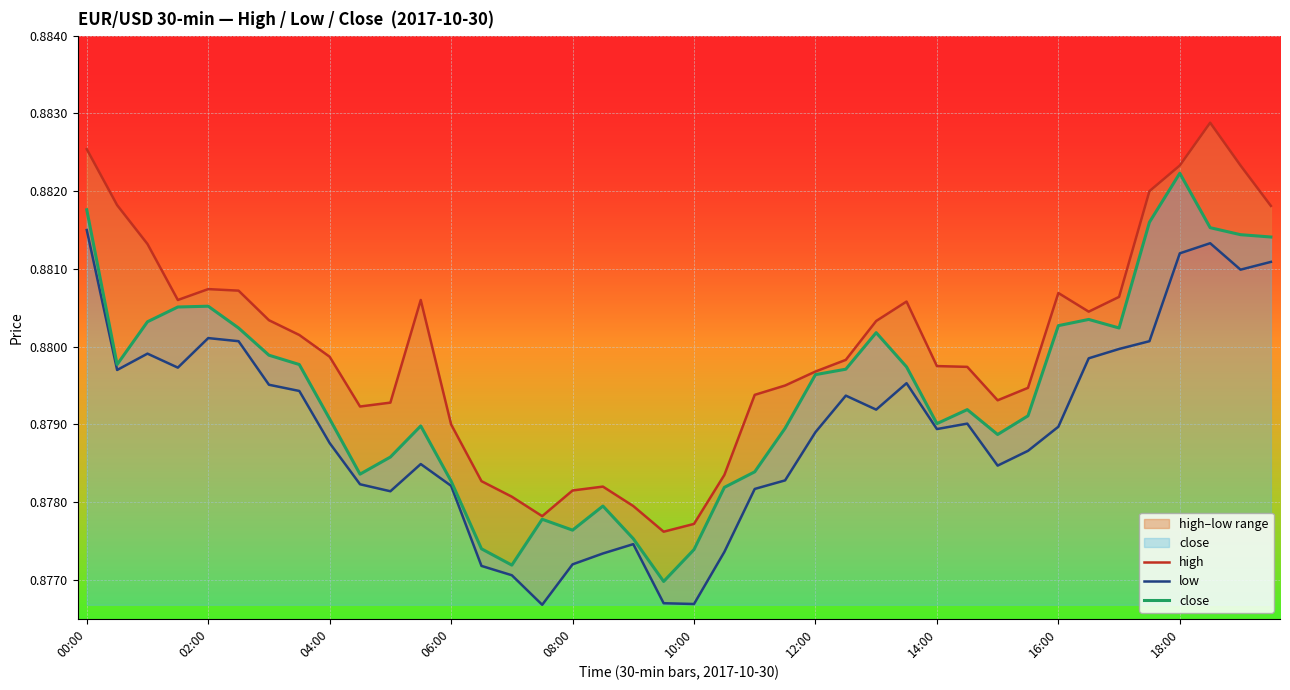

True or false: low and close intersect in this chart.

False